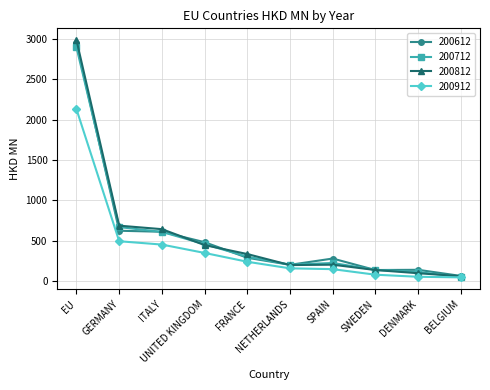

What is the value of the 200912 point at the 2nd from the left?

491.9